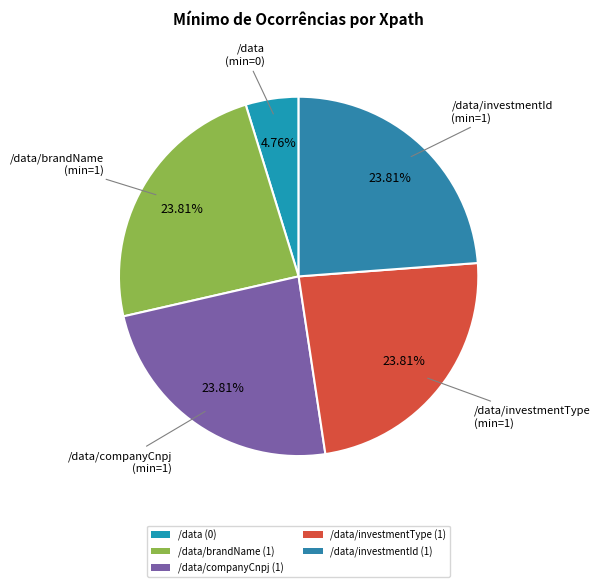

How many slices are in this pie chart?

5